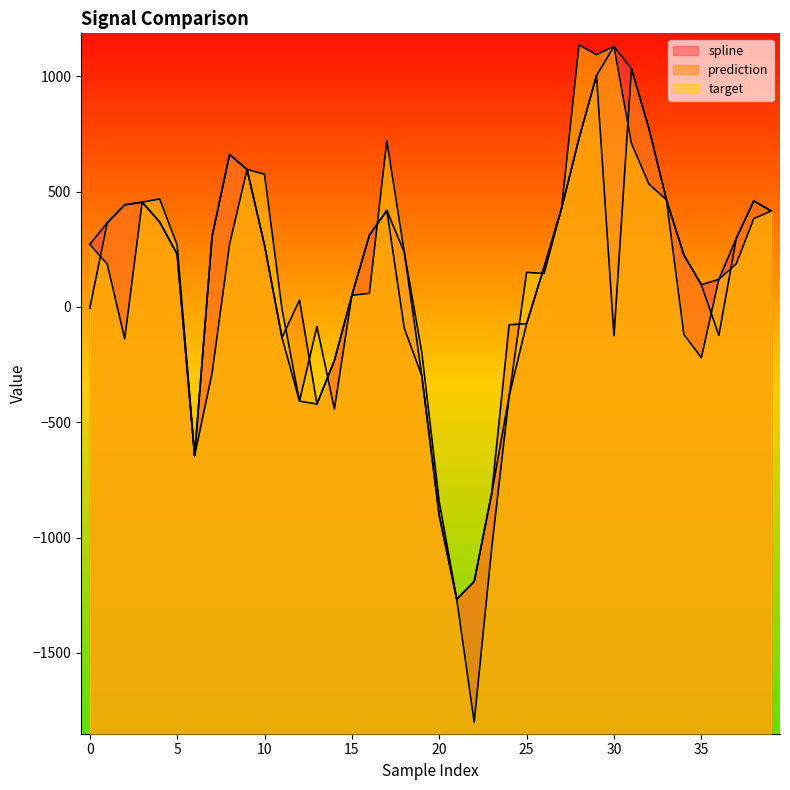

What is the greatest value displayed?

1135.8